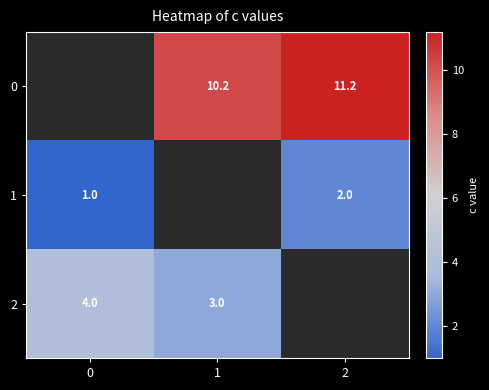

The value of 2 at 0 is 4.0. True or false?

True